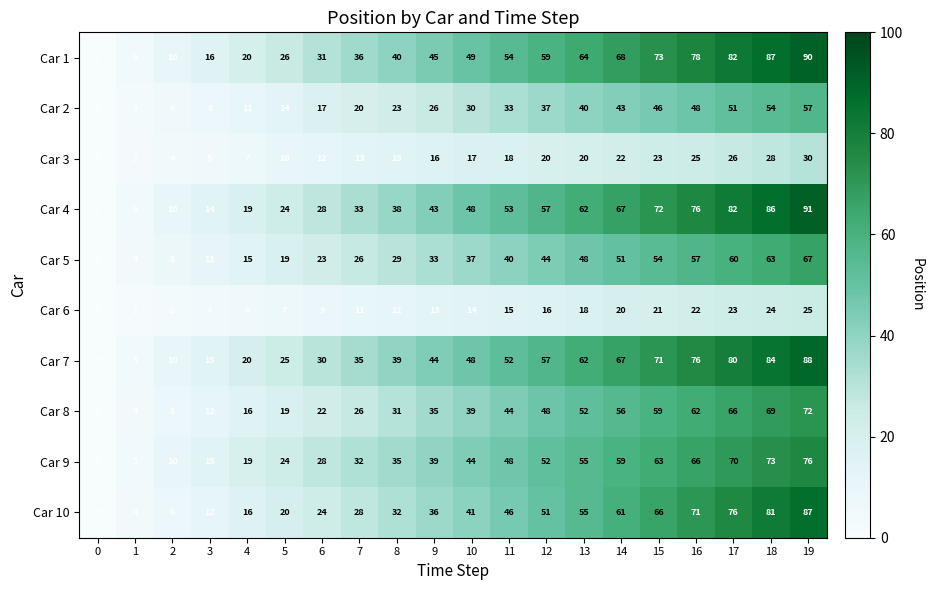

How many values in the Car 2 series are below 30?

10